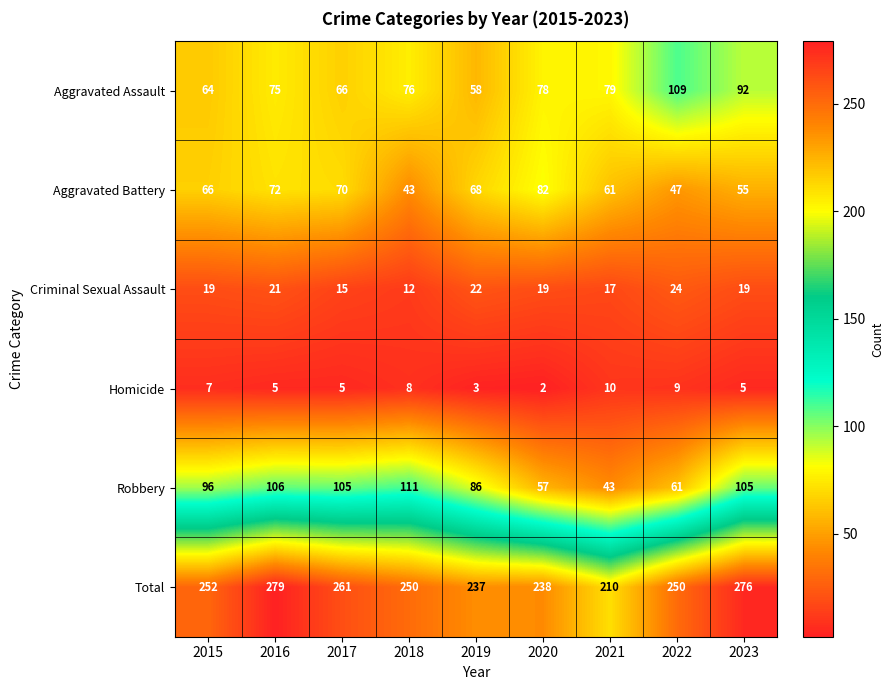

What is the spread (max minus min) of values at 2016?

274